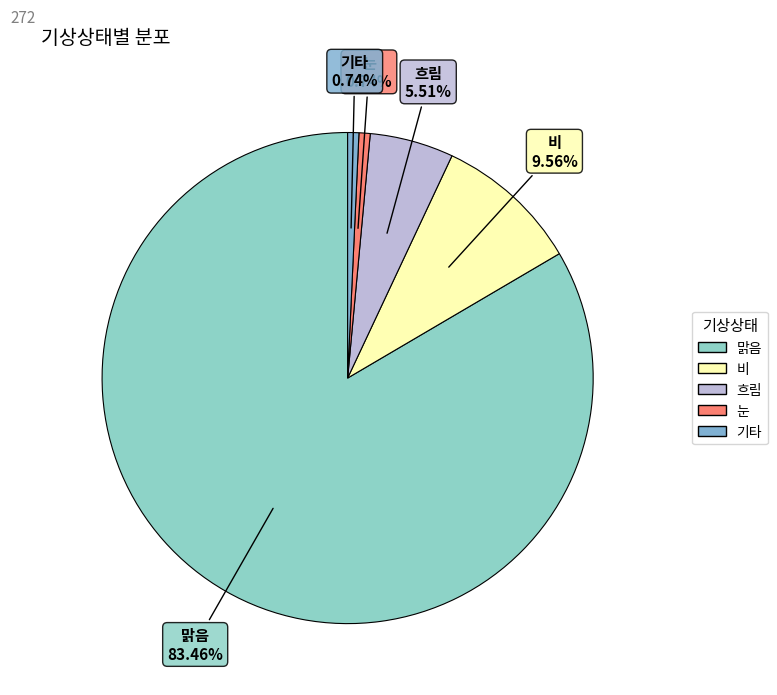

Count the number of slices in the pie.

5